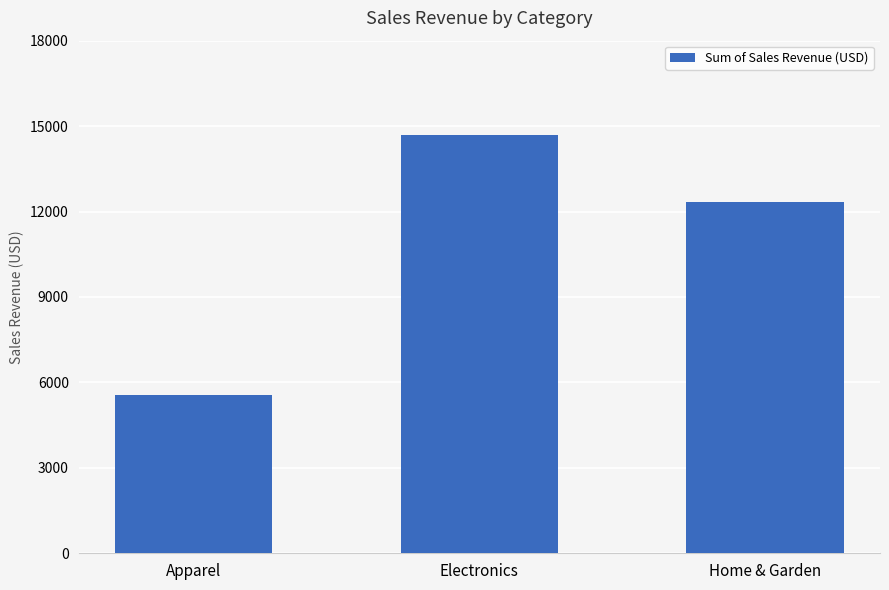

What is the change in value from Apparel to Electronics?

+9130